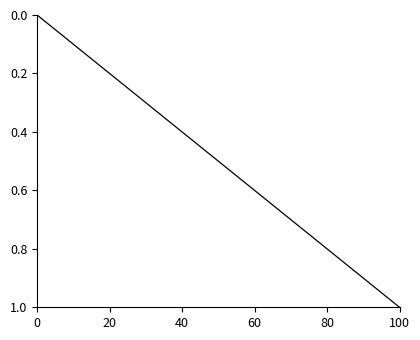

Reading right to left, extract all data points from this chart.

1.0	1.0	1.0	1.0	1.0	1.0	0.9	0.9	0.9	0.9	0.9	0.9	0.9	0.9	0.8	0.8	0.8	0.8	0.8	0.8	0.8	0.8	0.8	0.8	0.7	0.7	0.7	0.7	0.7	0.7	0.7	0.6	0.5	0.3	0.3	0.3	0.3	0.3	0.2	0.0